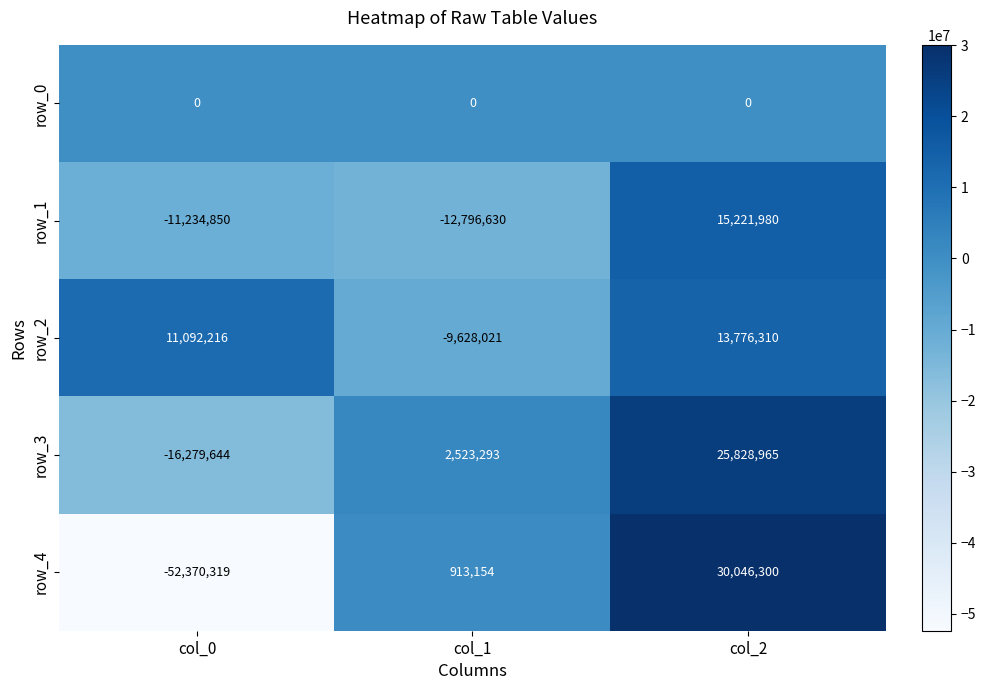

Which series changed the most between col_0 and col_1?

row_4